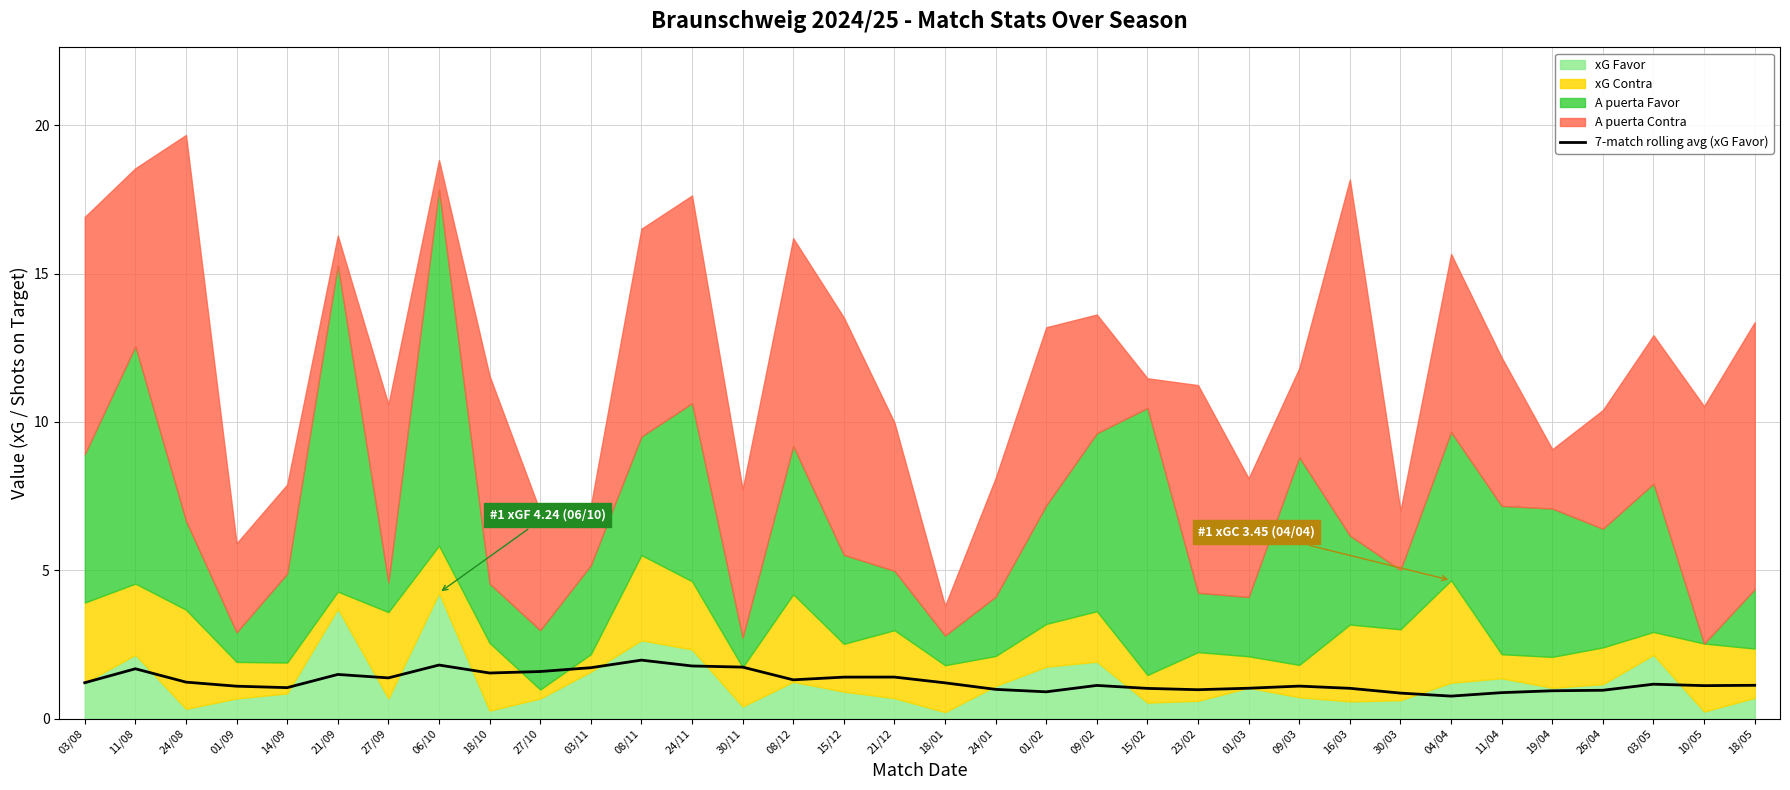

How many interior local valleys (lower than both neighbors) does the data have?

8